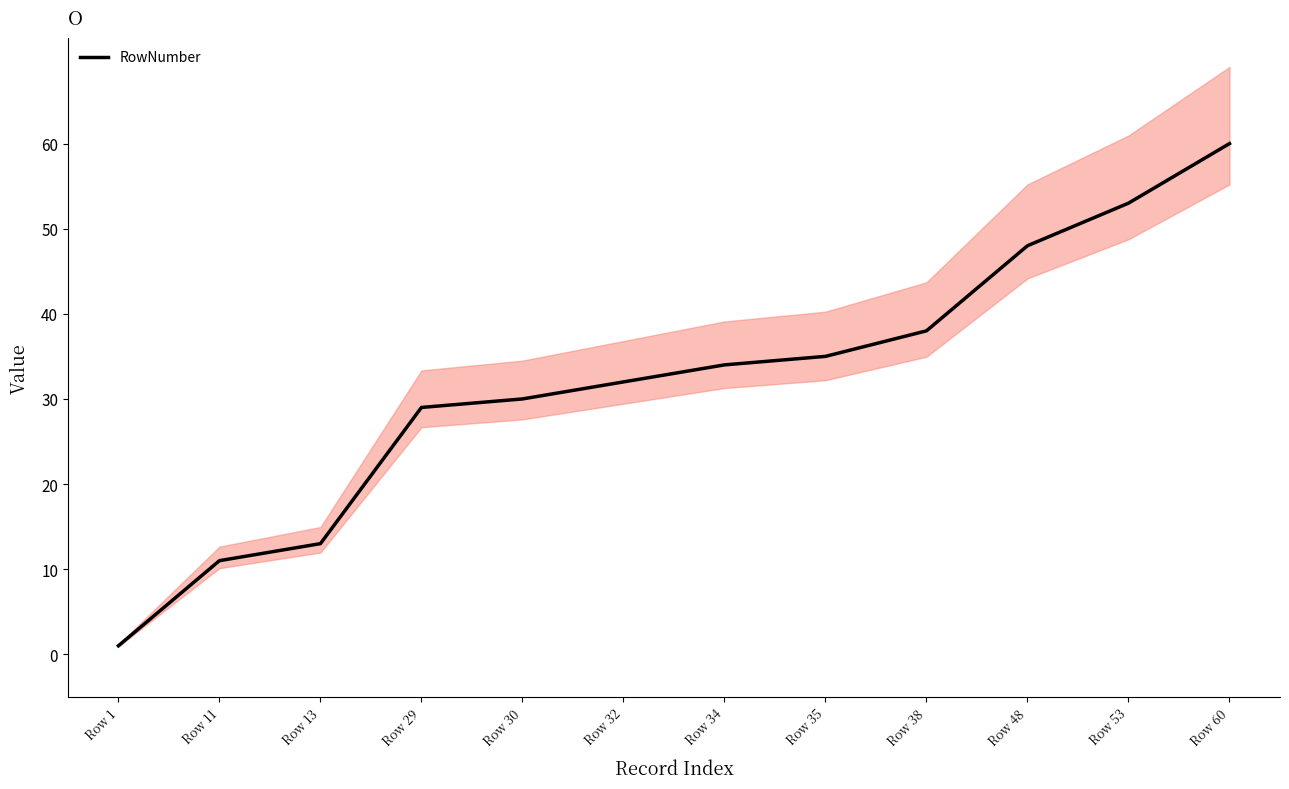

What is the change in value from Row 38 to Row 53?

+15